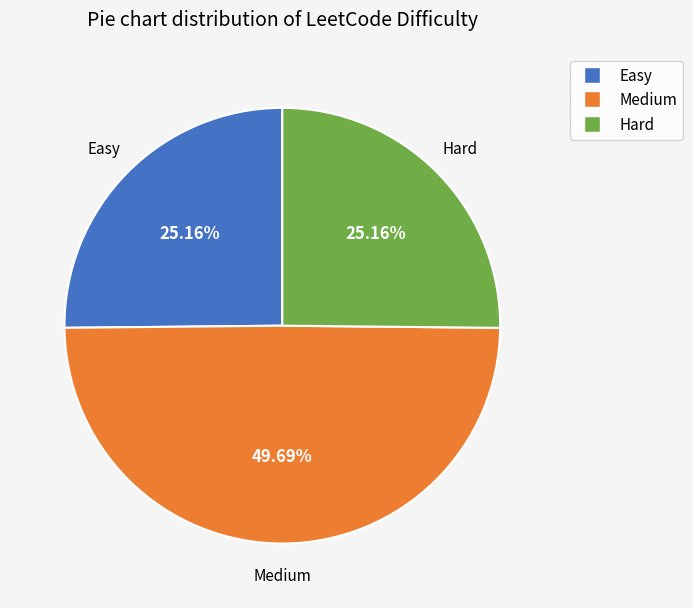

Does Hard represent more than half of the total?

No